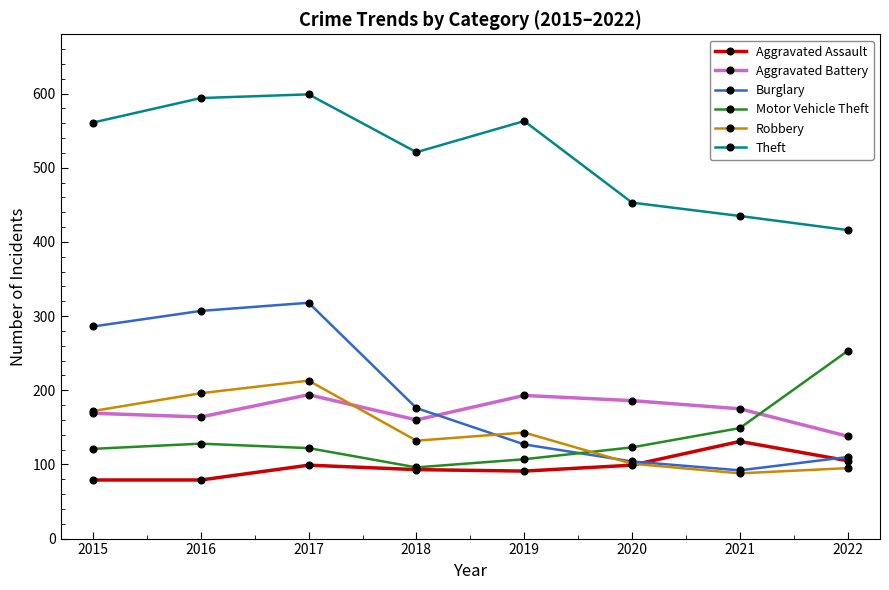

At which category does Burglary reach its first local peak?

2017